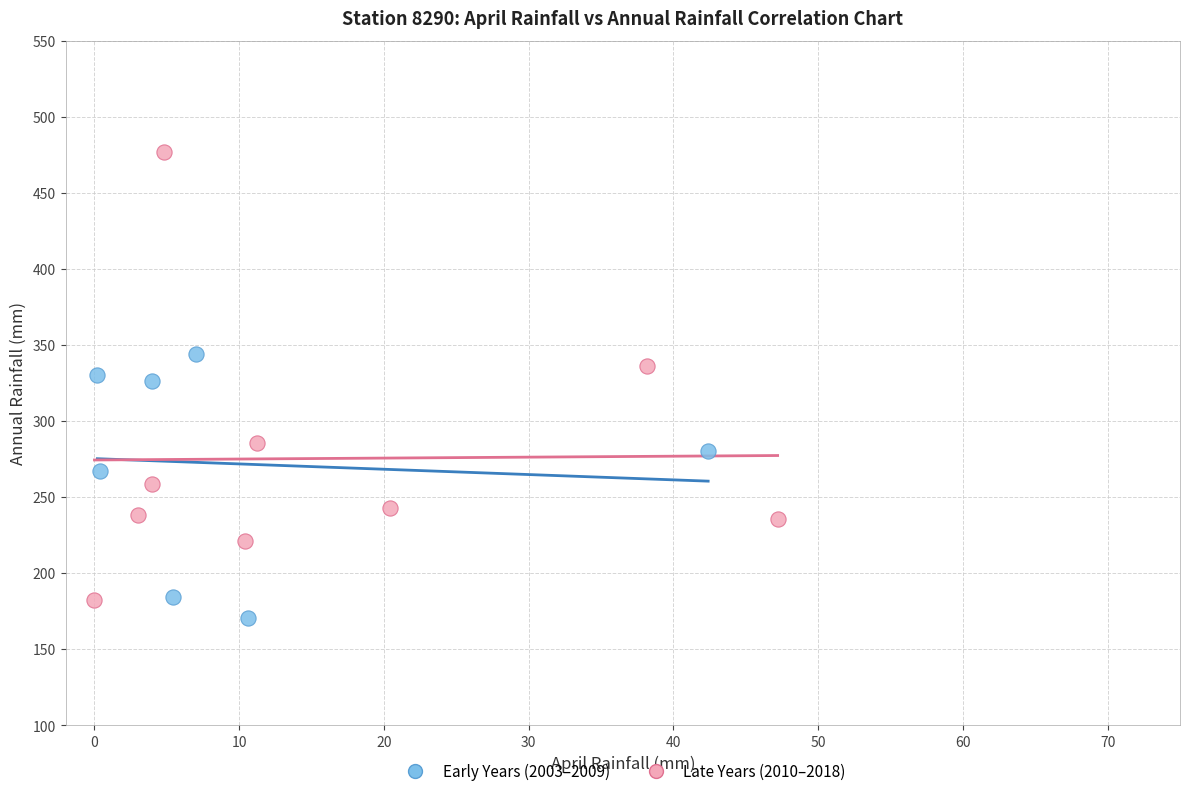

What are all the series names shown in the legend?

Early Years (2003–2009), Late Years (2010–2018)